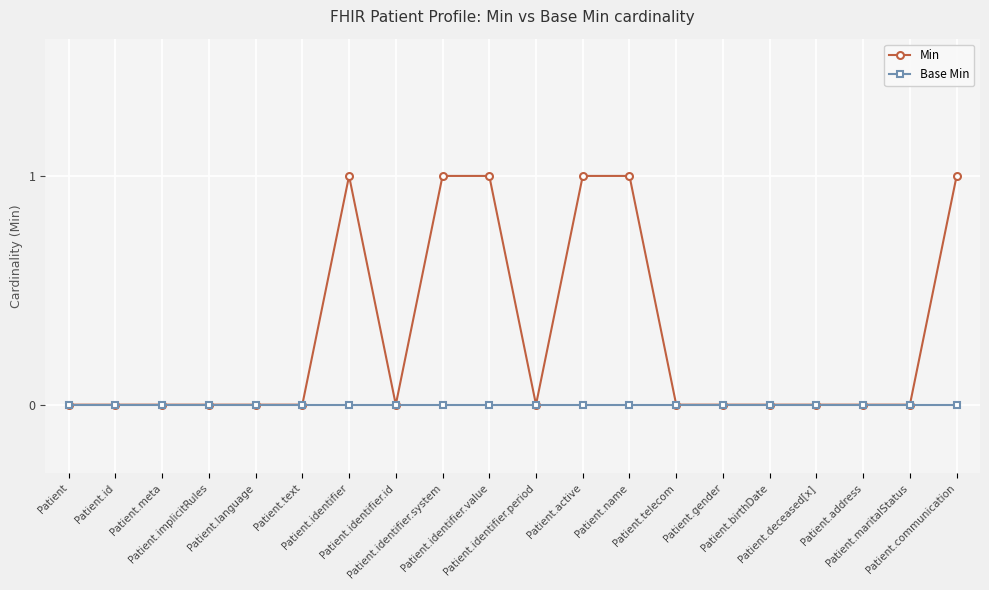

Reading right to left, what are all the values shown in this chart?

Min: 1	0	0	0	0	0	0	1	1	0	1	1	0	1	0	0	0	0	0	0
Base Min: 0	0	0	0	0	0	0	0	0	0	0	0	0	0	0	0	0	0	0	0